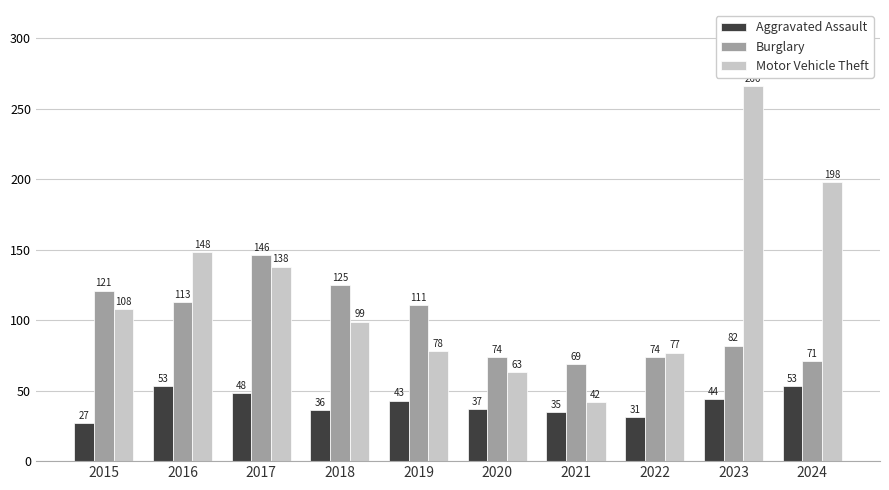

Which series has the largest total across all categories?

Motor Vehicle Theft